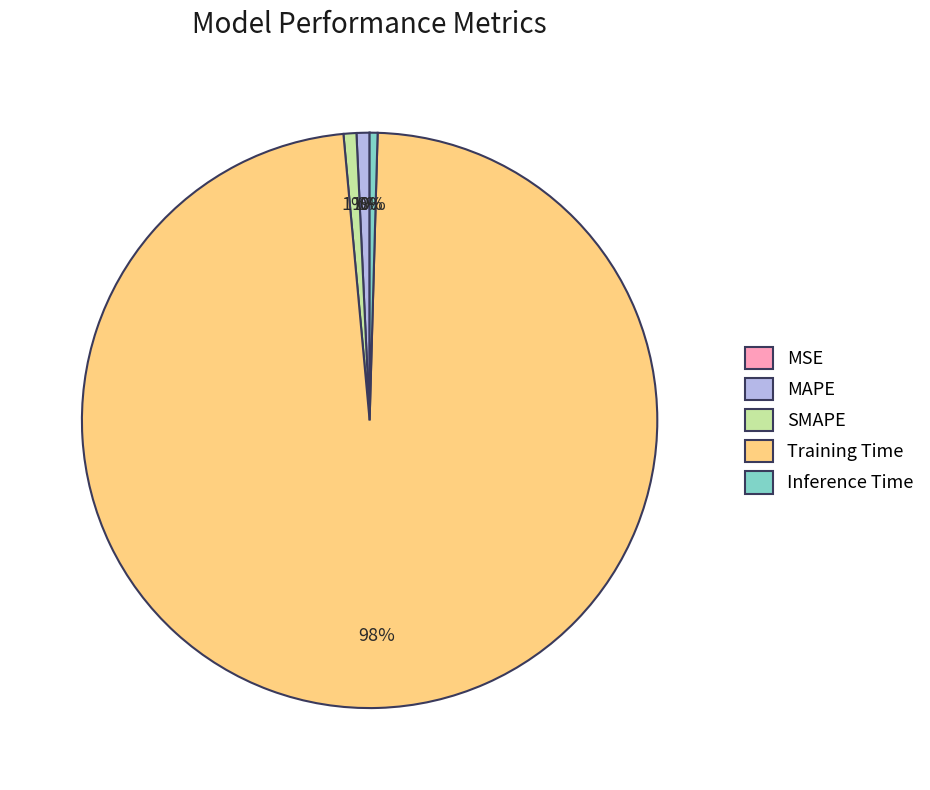

Combined, do Training Time and MAPE account for over 50%?

Yes